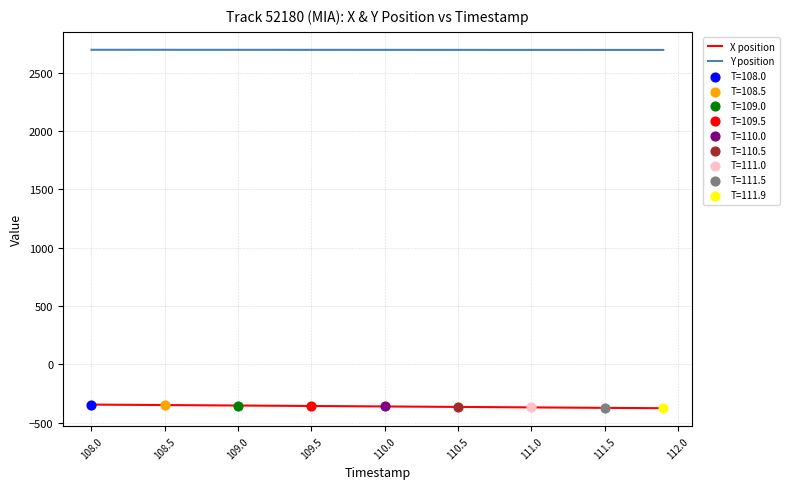

List the series in order of their peak value, lowest first.

X position, Y position